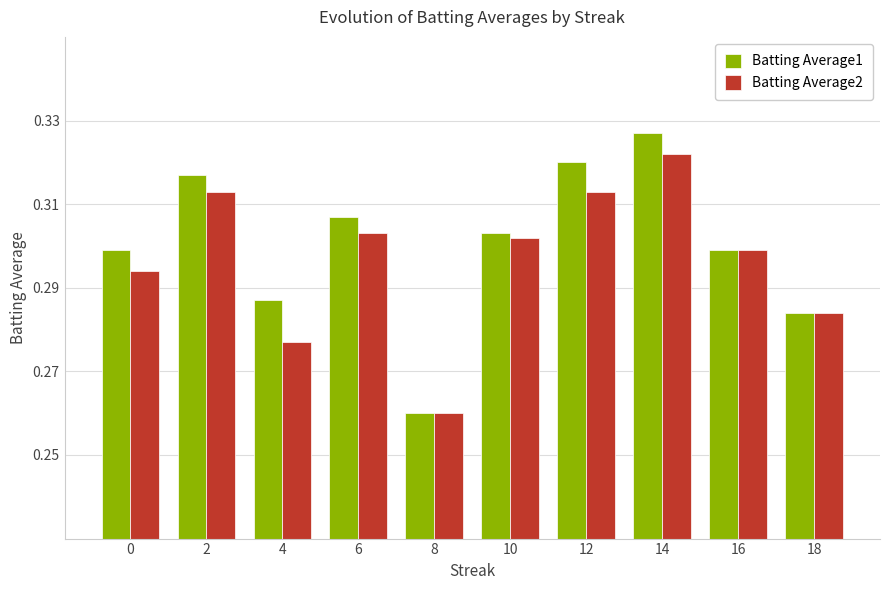

What is the sum of the Batting Average2 values at 8 and 0?

0.6